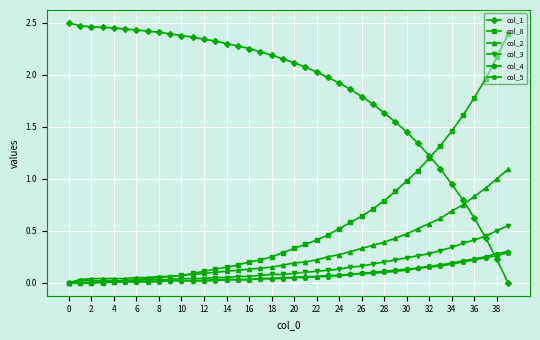

How many lines are shown in the chart?

6